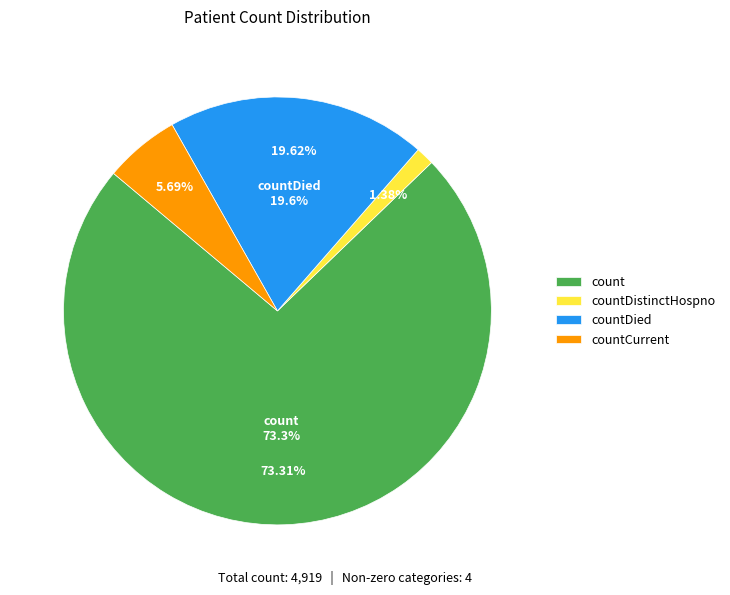

How much of the chart is everything except count?

26.7%